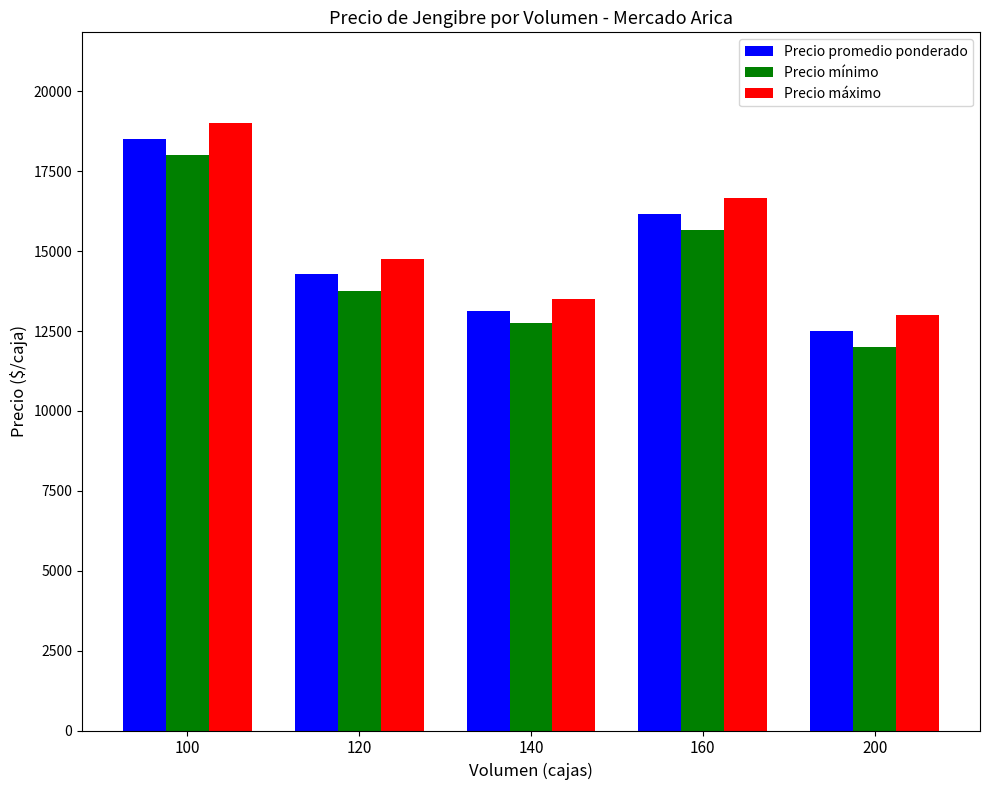

What is the spread (max minus min) of values at 100?

1000